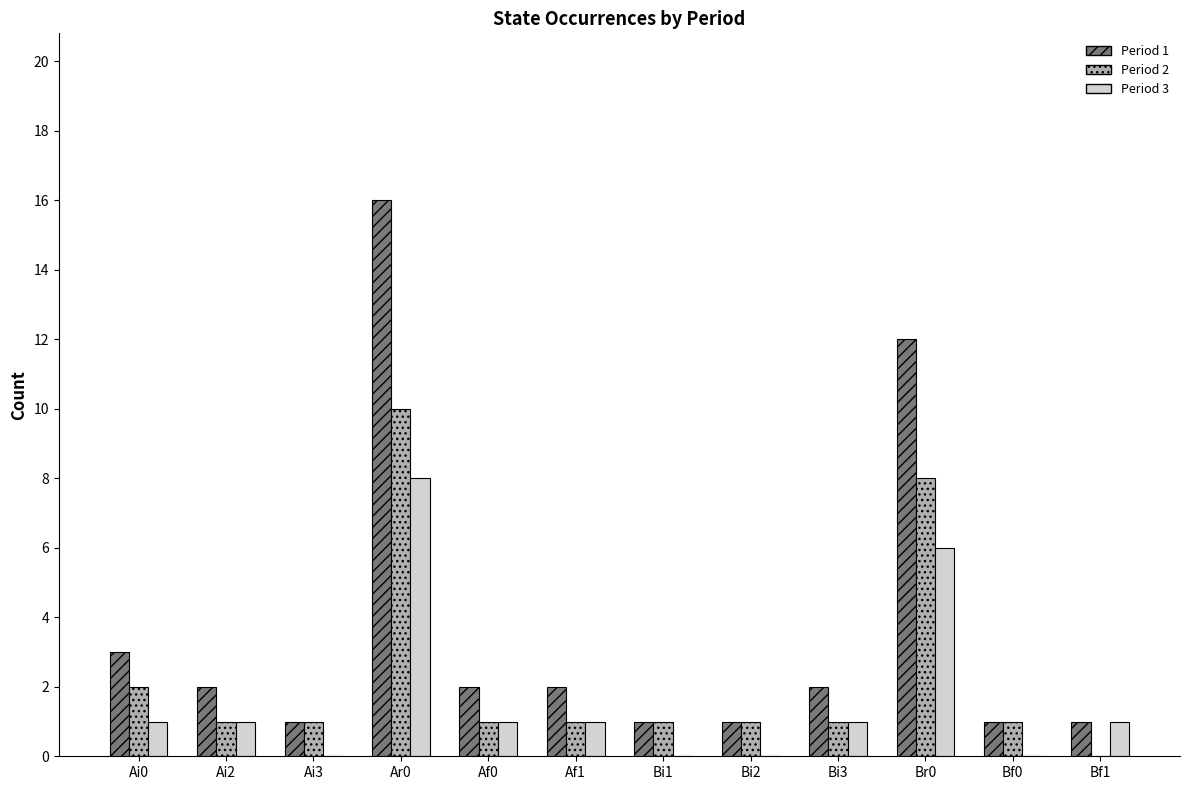

Is the value of Period 1 at Bi3 greater than the value of Period 2 at Af0?

Yes